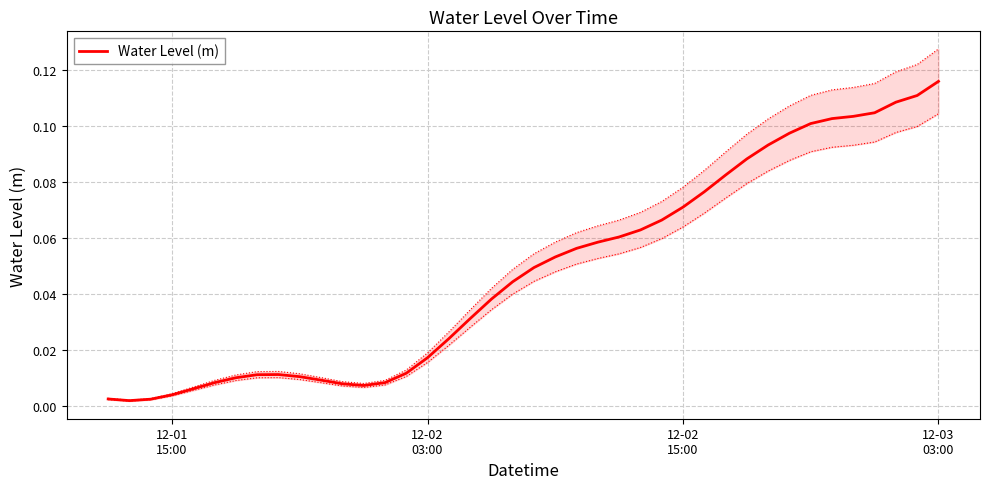

How many lines are shown in the chart?

1